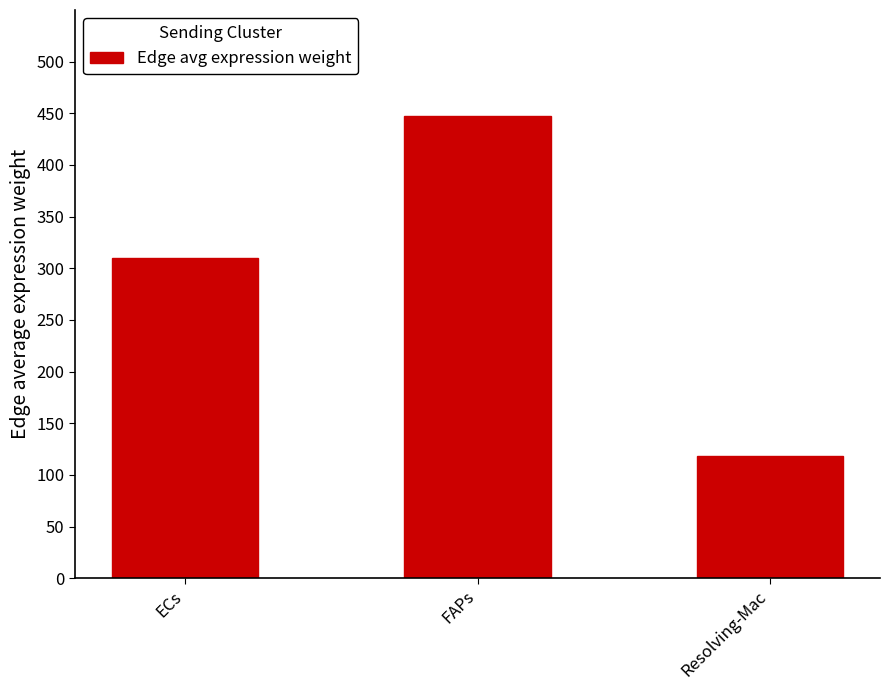

What is the value of the 2nd bar from the left?

447.1